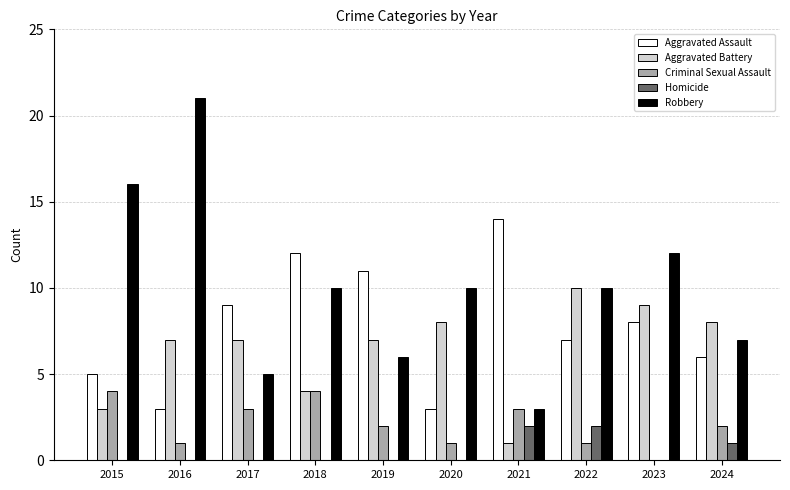

Which series changed the most between 2019 and 2024?

Aggravated Assault